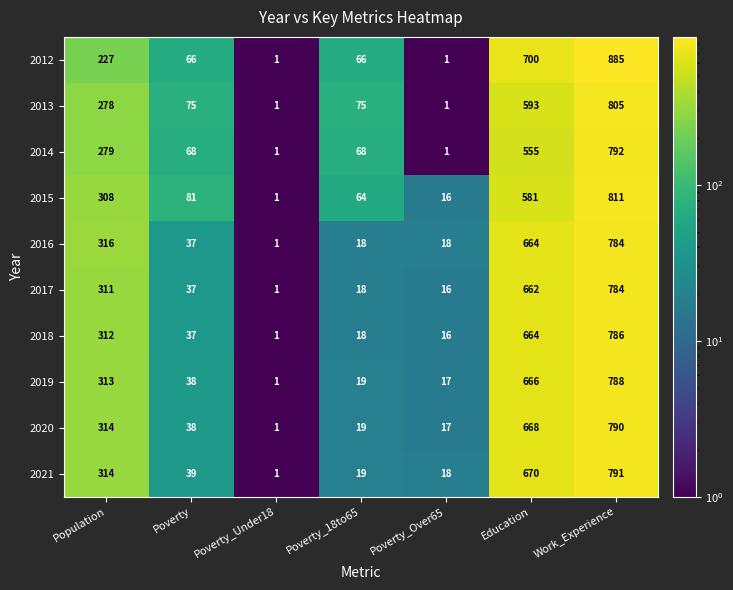

Which series has the largest range (max minus min)?

2012